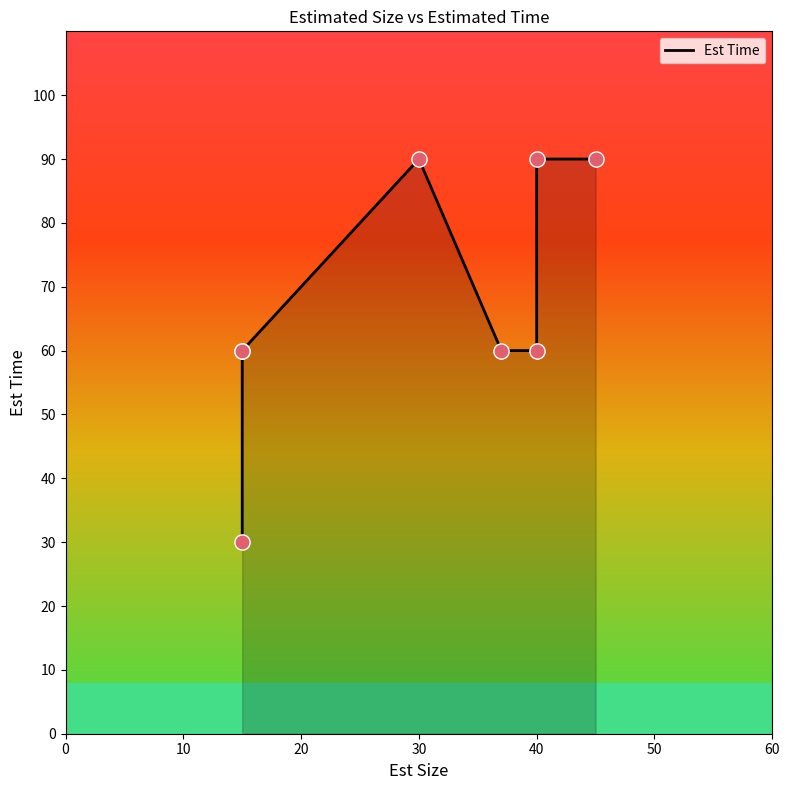

Between 20 and 0, which is larger?

20